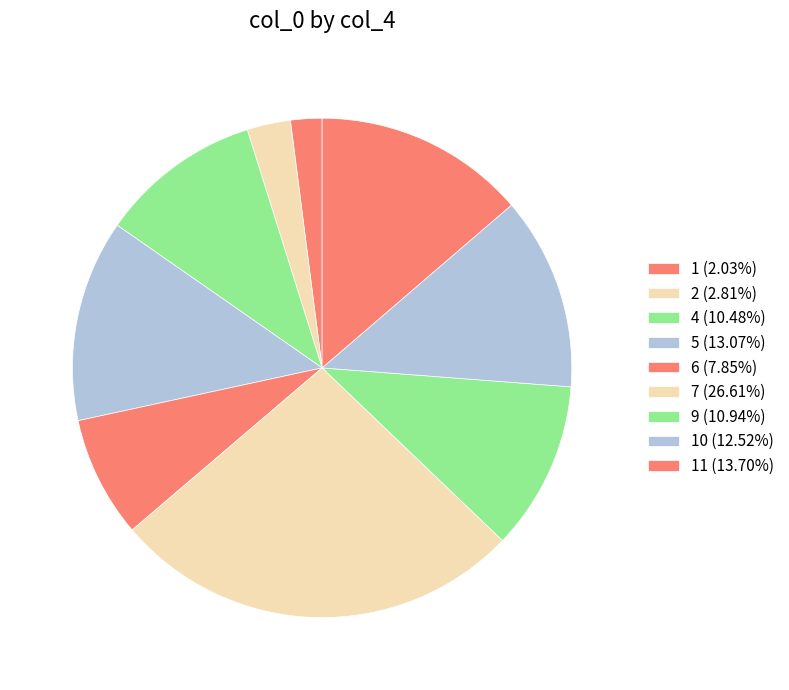

How many segments does this pie chart have?

9